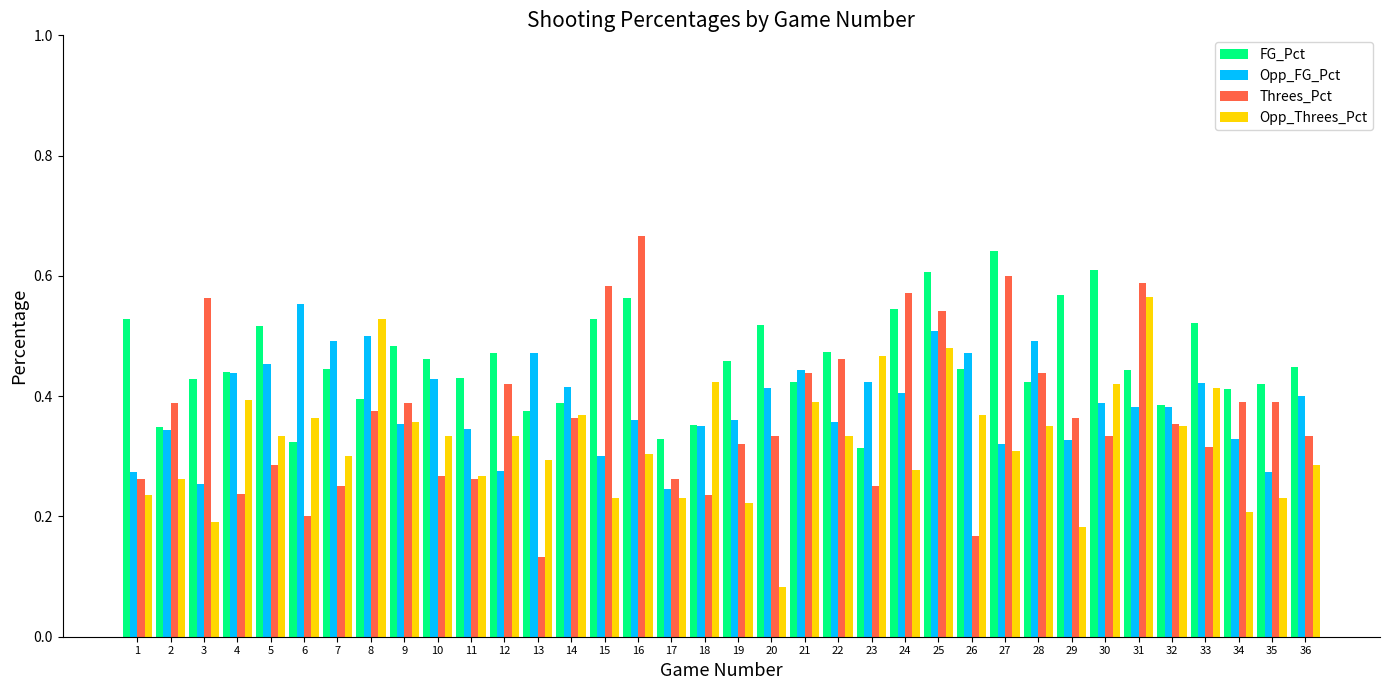

At which category is the sum across all series the highest?

25